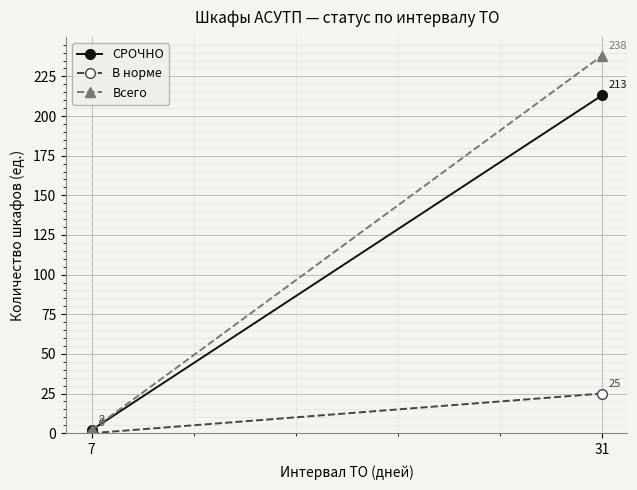

Reading right to left, what are all the values shown in this chart?

СРОЧНО: 213	2
В норме: 25	0
Всего: 238	2